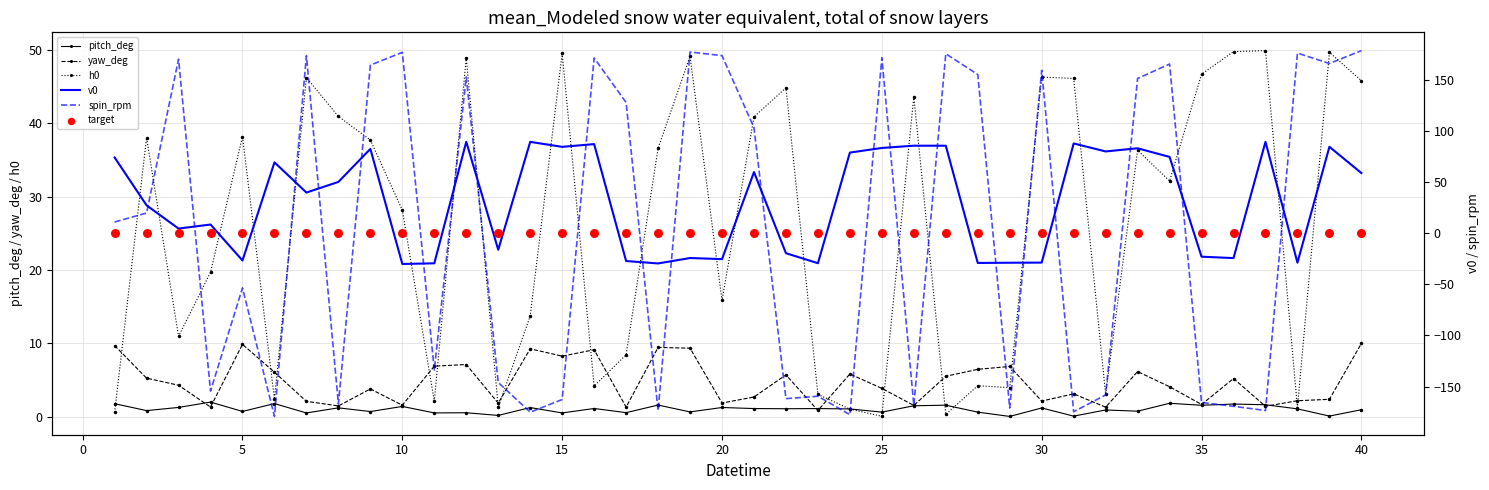

At how many categories does at least one series exceed -152?

40